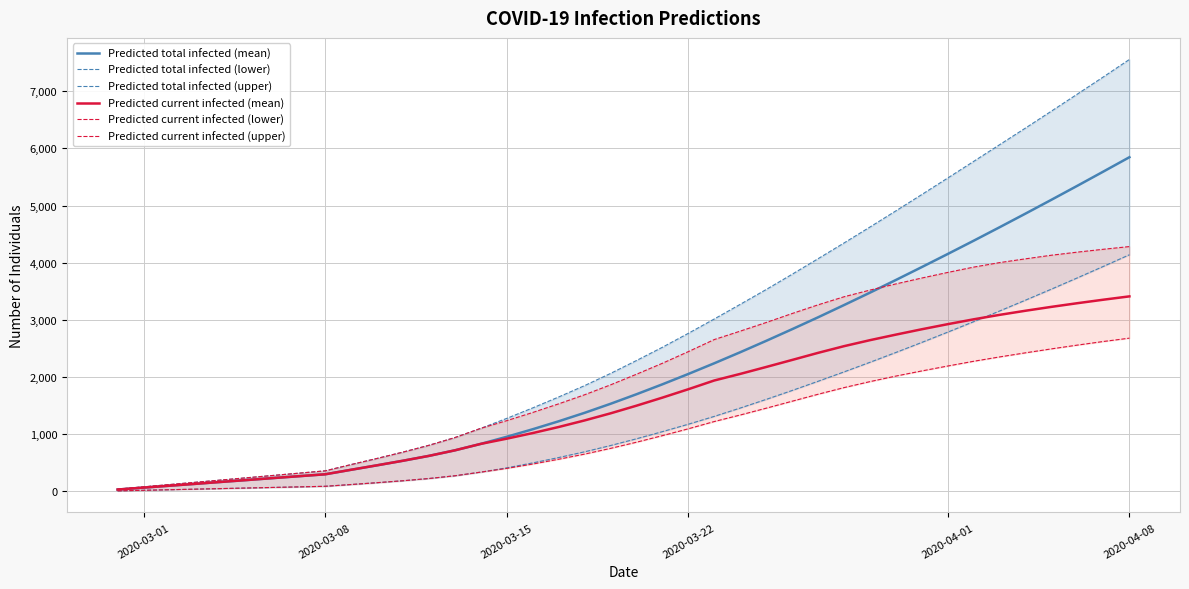

Reading right to left, what are all the values shown in this chart?

Predicted total infected (mean): 5846	5596	5348	5103	4861	4622	4386	4154	3925	3699	3477	3260	3046	2838	2634	2435	2242	2055	1874	1700	1533	1375	1227	1088	956	832	719	622	537	457	379	300	267	234	200	167	133	100	67	33
Predicted total infected (lower): 4140	3937	3737	3540	3347	3157	2970	2787	2607	2431	2259	2091	1927	1766	1610	1459	1313	1176	1046	921	803	693	593	499	413	338	274	226	187	153	121	90	80	70	60	50	40	30	20	10
Predicted total infected (upper): 7556	7252	6952	6654	6358	6066	5774	5483	5194	4908	4625	4346	4071	3799	3532	3273	3017	2766	2522	2290	2064	1851	1652	1461	1278	1104	942	807	688	577	470	360	320	280	240	200	160	120	80	40
Predicted current infected (mean): 3412	3354	3293	3229	3161	3089	3011	2926	2837	2743	2646	2541	2424	2300	2177	2056	1941	1788	1641	1500	1366	1242	1127	1021	923	832	719	622	537	457	379	300	267	234	200	167	133	100	67	33
Predicted current infected (lower): 2681	2623	2560	2494	2425	2353	2277	2194	2108	2018	1921	1816	1700	1578	1456	1337	1223	1096	976	861	753	653	563	479	403	338	274	226	187	153	121	90	80	70	60	50	40	30	20	10
Predicted current infected (upper): 4283	4236	4186	4132	4069	4003	3924	3831	3733	3630	3522	3405	3264	3112	2955	2804	2657	2446	2242	2050	1864	1691	1532	1381	1238	1104	942	807	688	577	470	360	320	280	240	200	160	120	80	40